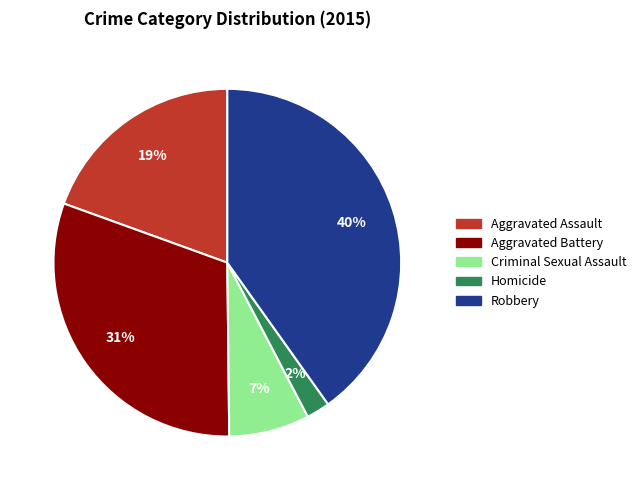

How many segments does this pie chart have?

5